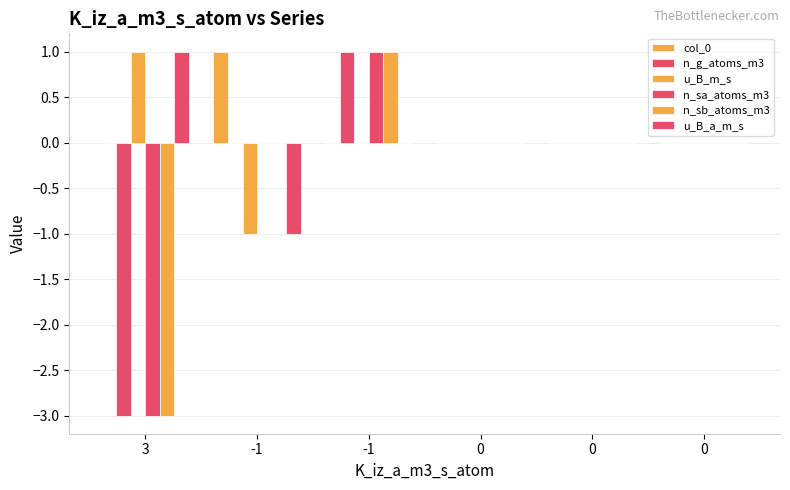

How many n_sb_atoms_m3 values are between 0 and 1?

5